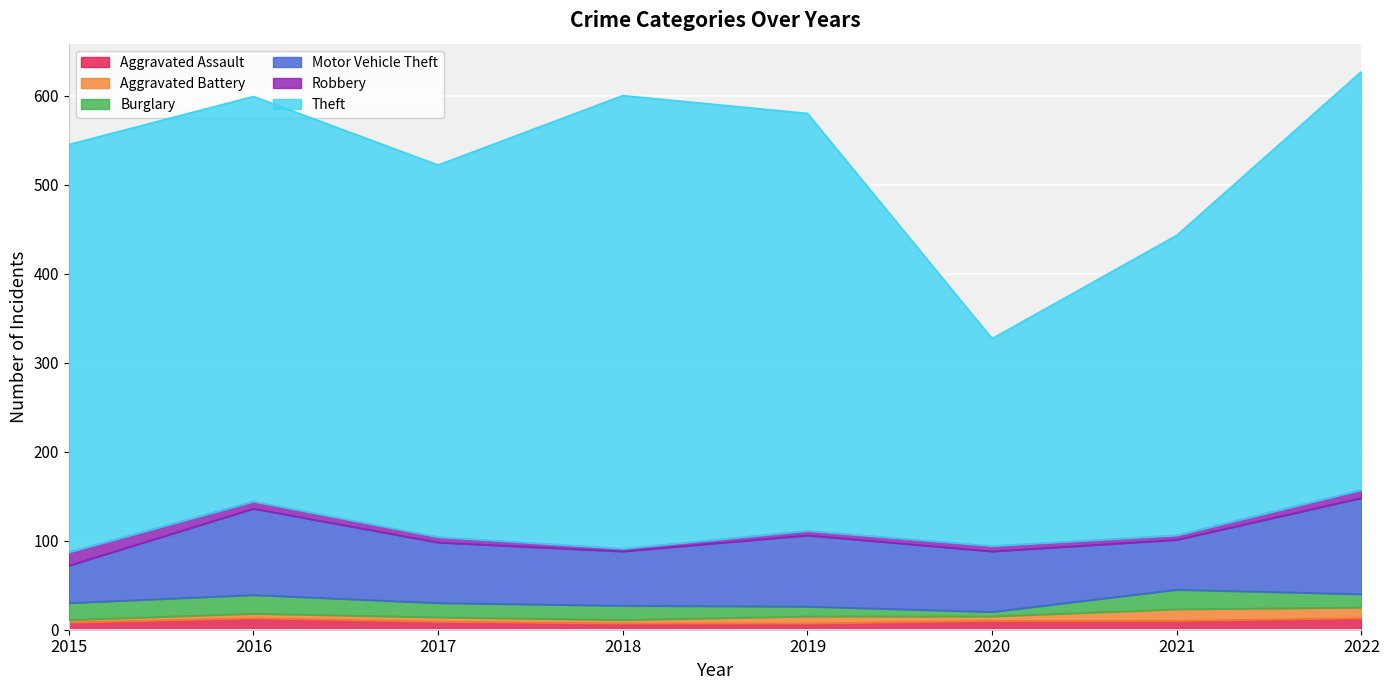

True or false: Burglary has more than 2 interior local peaks.

False